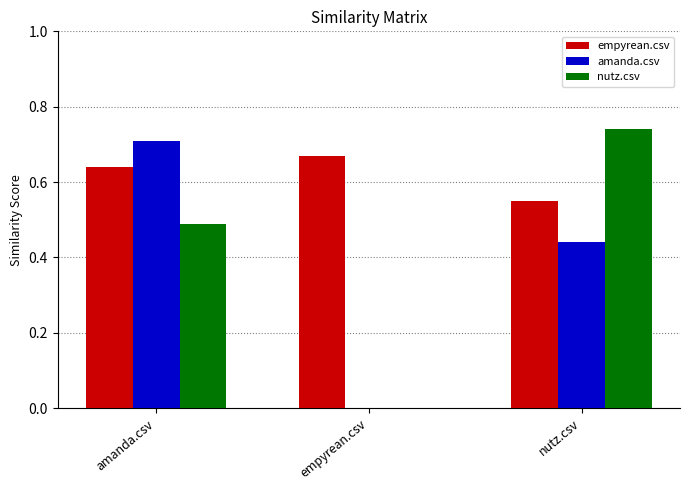

What is the sum of all empyrean.csv values?

1.9